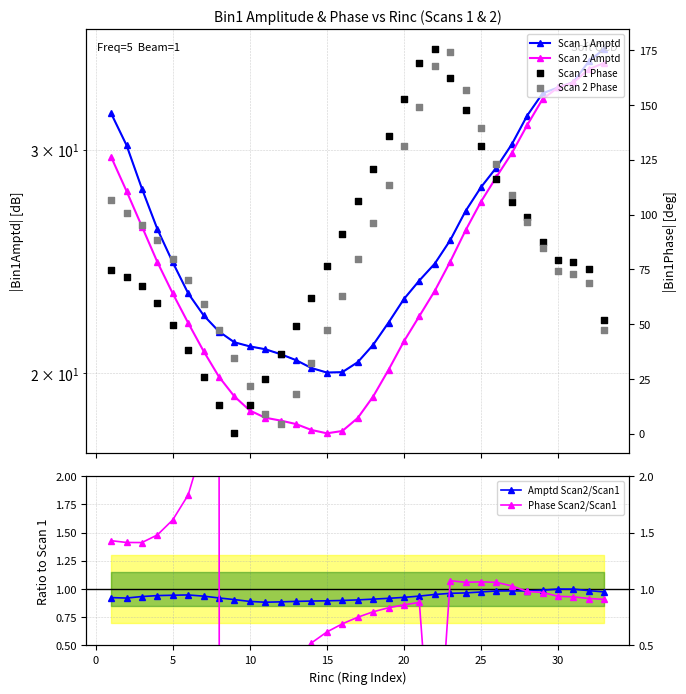

At how many categories does at least one series exceed 33?

5